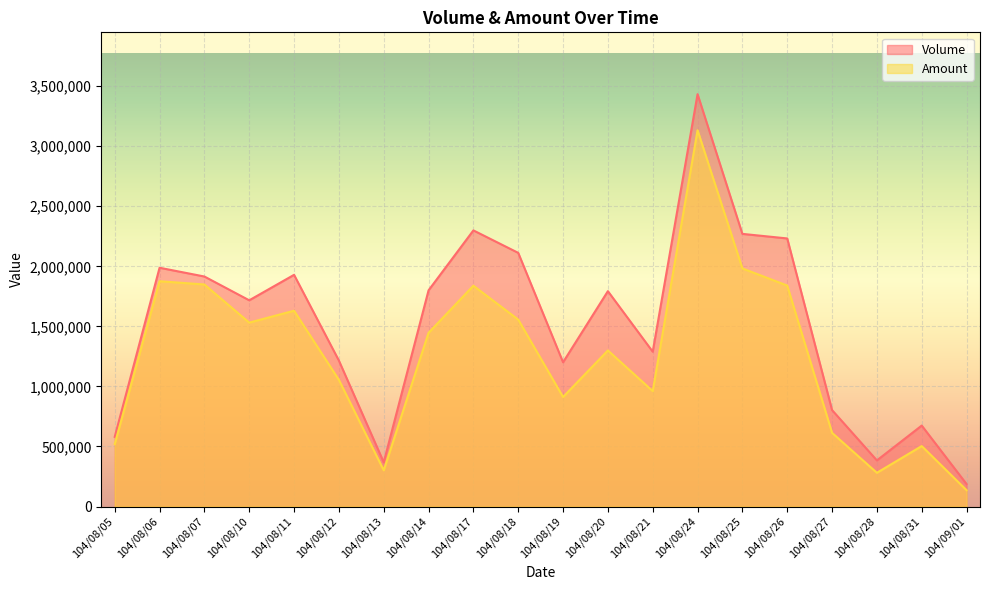

What is the minimum value for Amount?

136270